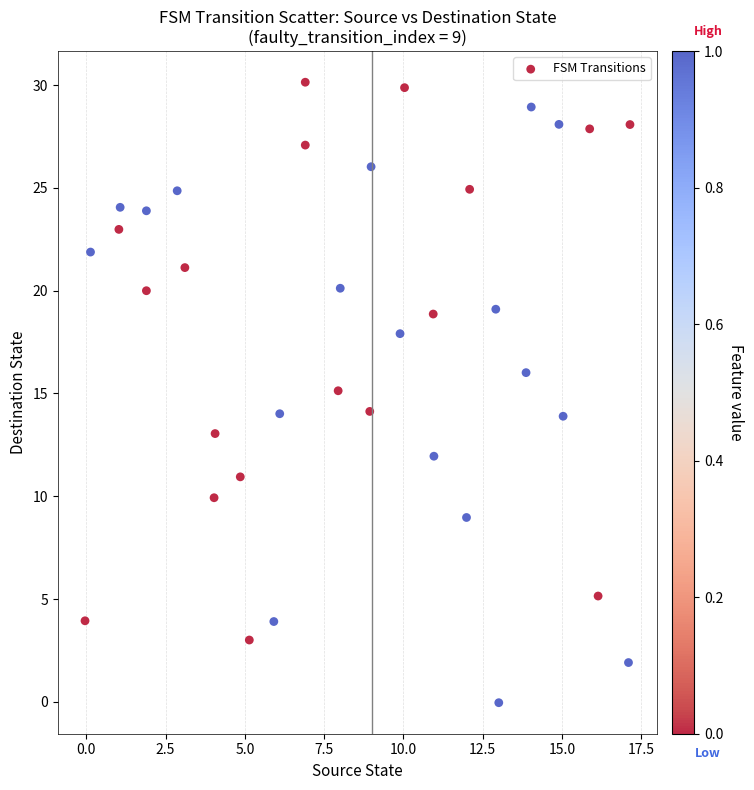

What is the range of Y values (max minus min)?

30.2